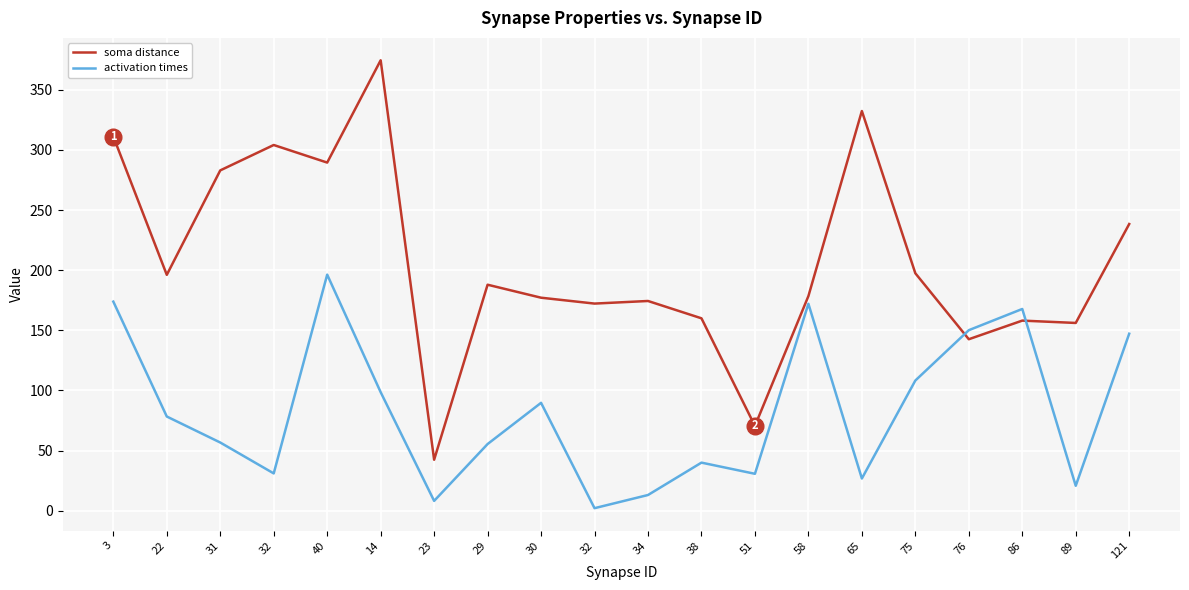

What is the difference between the maximum and second lowest values in the soma distance series?

304.1